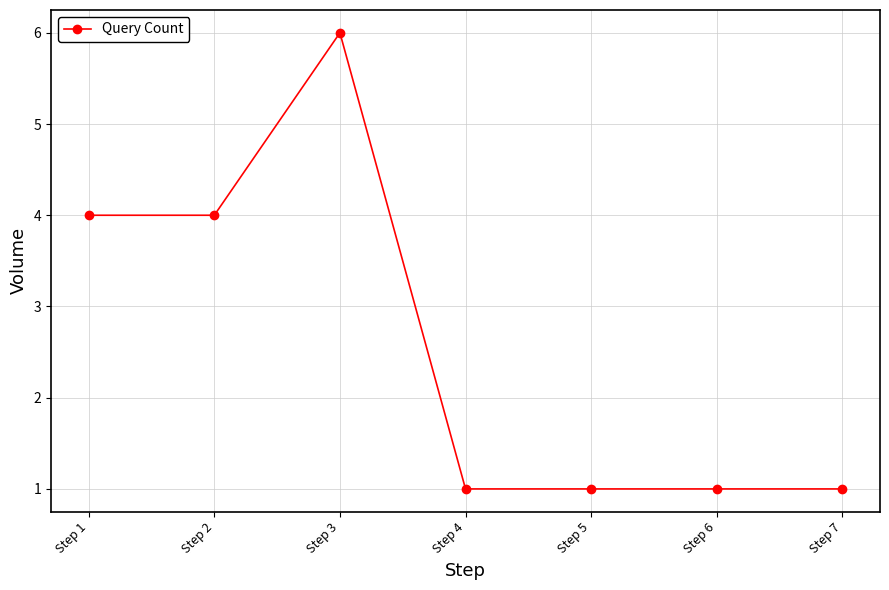

Where is the first local maximum?

Step 3